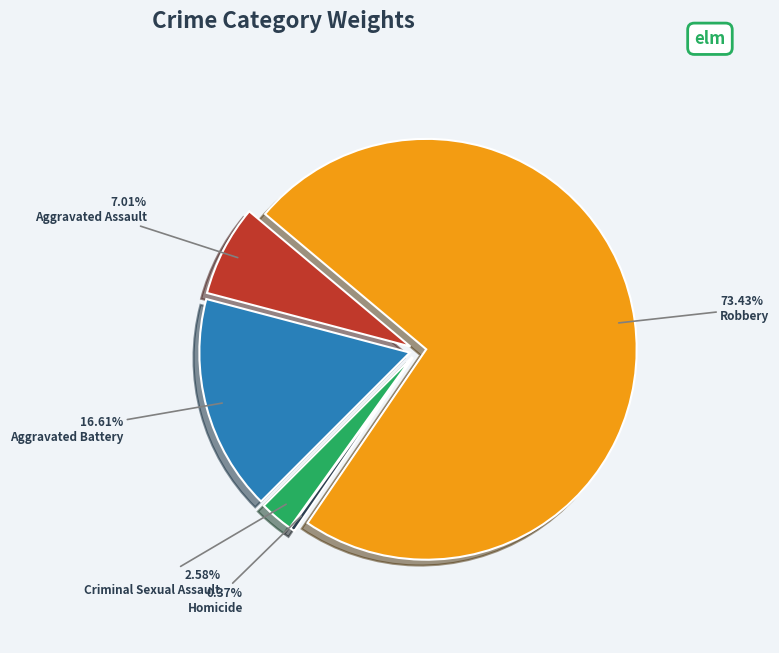

How many slices are in this pie chart?

5